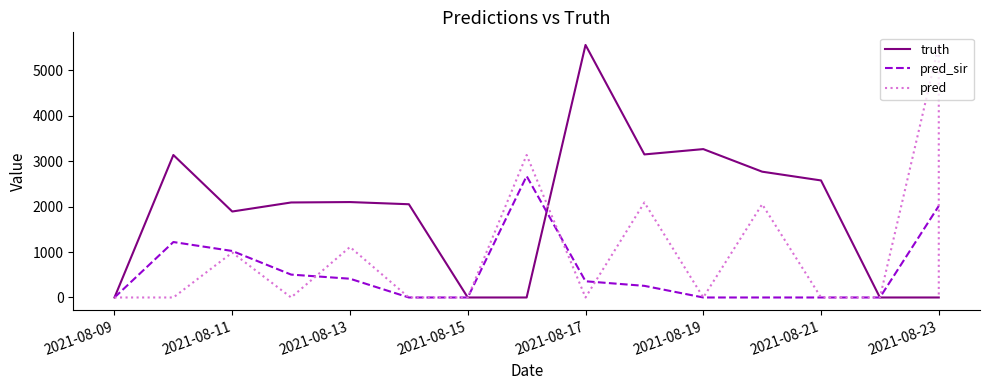

The truth series shows 0 at 2021-08-09. True or false?

True